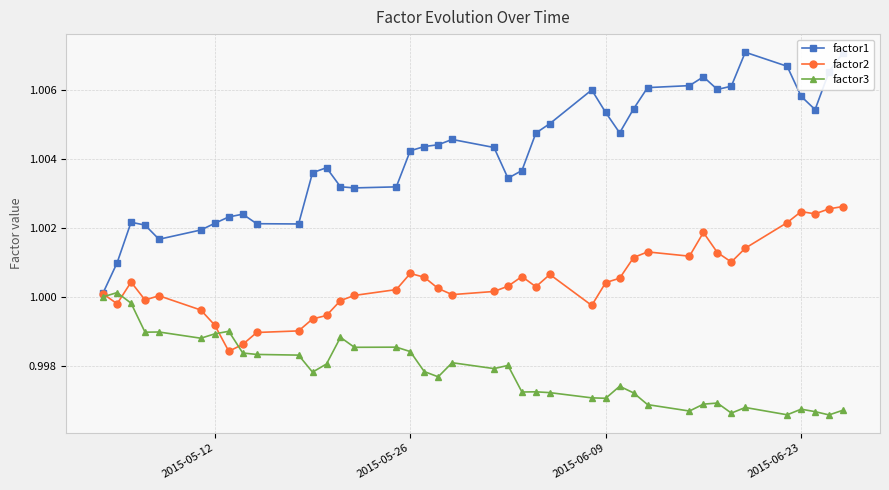

Rank the series by their average value, from lowest to highest.

factor3, factor2, factor1